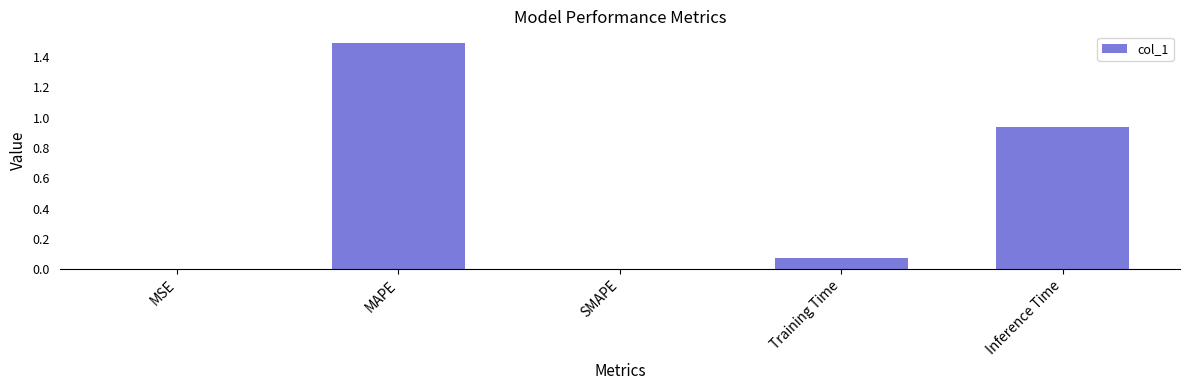

At which category does the chart reach its peak across all series?

MAPE